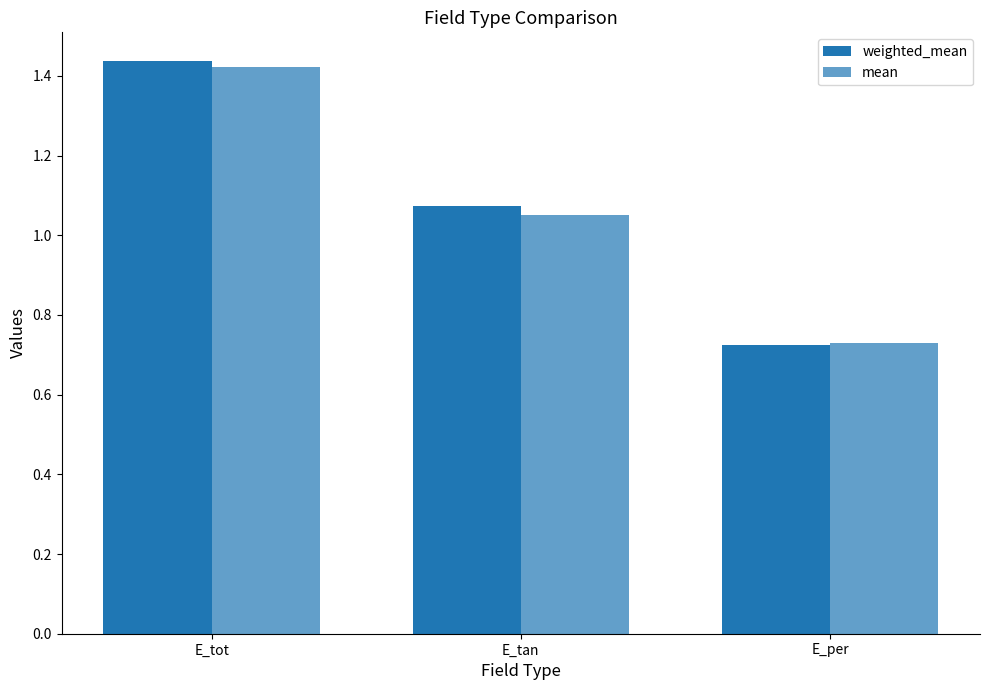

What is the sum of all mean values?

3.2